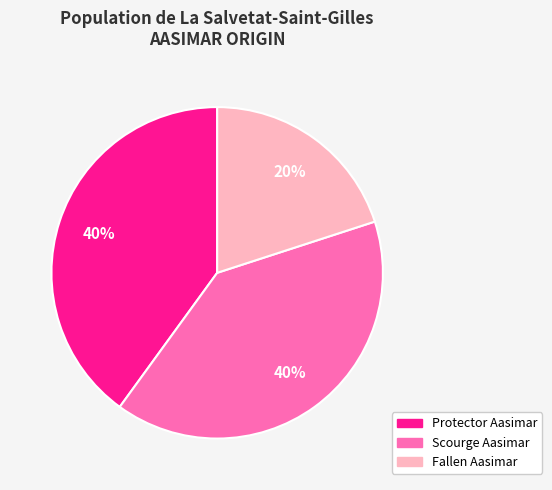

To the nearest percent, what portion does Protector Aasimar represent?

40%